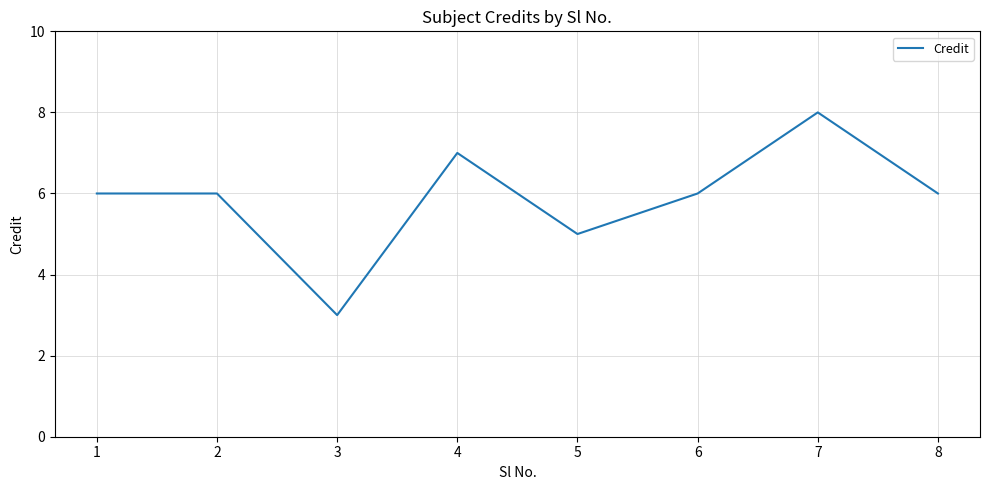

True or false: the data shows 3 at 2.

False